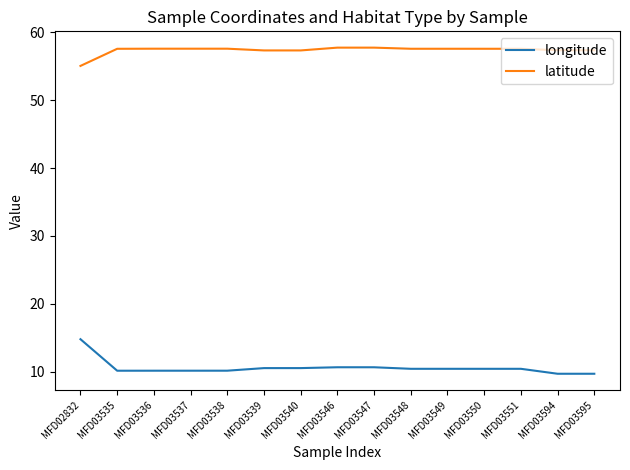

Rank the series by their maximum value, from lowest to highest.

longitude, latitude